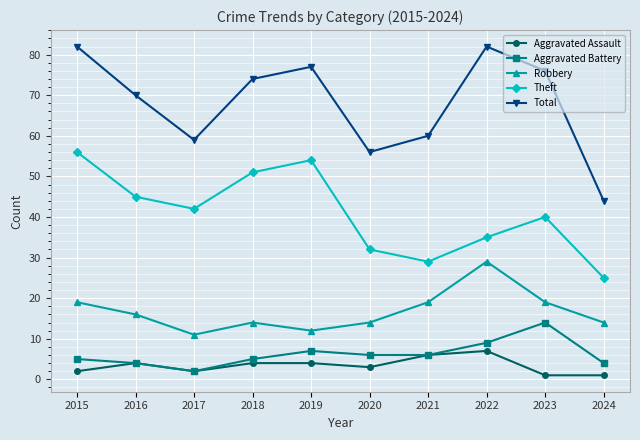

What is the average value of the Theft series?

41